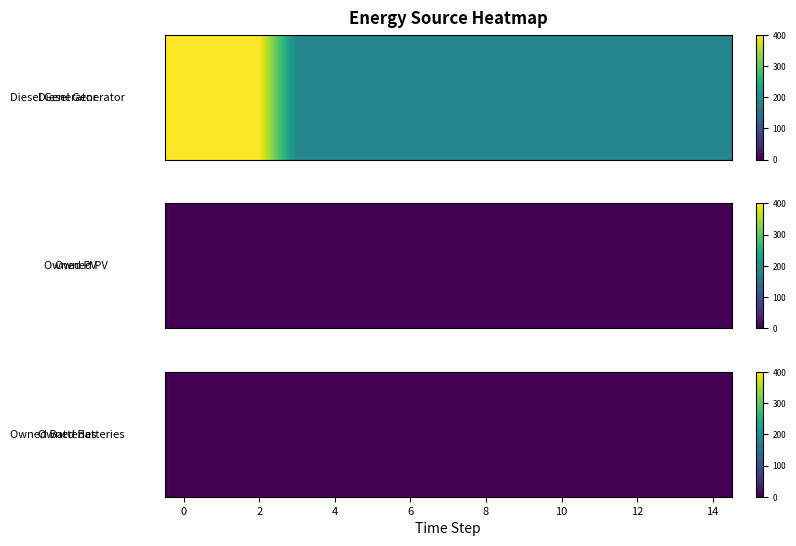

Reading left to right, transcribe all the data shown in this chart.

Diesel Generator: 0=400	1=400	2=400	3=182	4=182	5=182	6=182	7=182	8=182	9=182	10=182	11=182	12=182	13=182	14=182
Owned PV: 0=0	1=0	2=0	3=0	4=0	5=0	6=0	7=0	8=0	9=0	10=0	11=0	12=0	13=0	14=0
Owned Batteries: 0=0	1=0	2=0	3=0	4=0	5=0	6=0	7=0	8=0	9=0	10=0	11=0	12=0	13=0	14=0